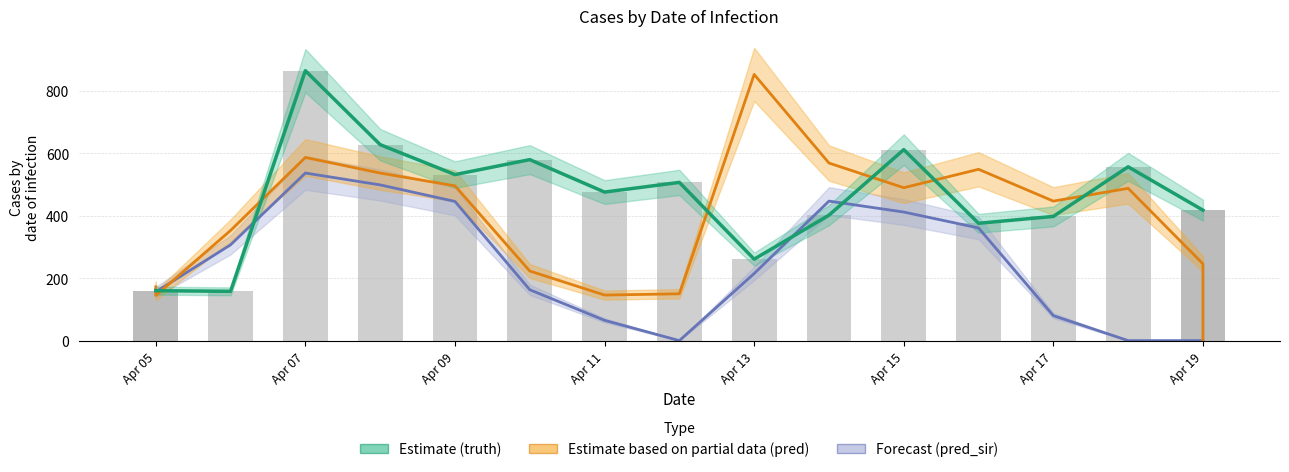

The chart shows a value of 160 at 10. True or false?

False